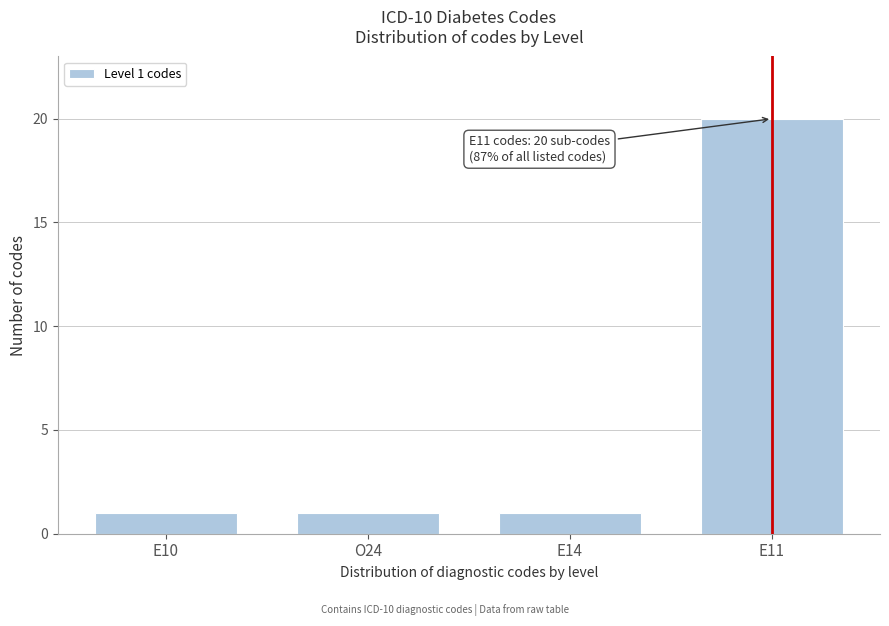

Reading left to right, list all the values displayed in this chart.

E10=1	O24=1	E14=1	E11=20